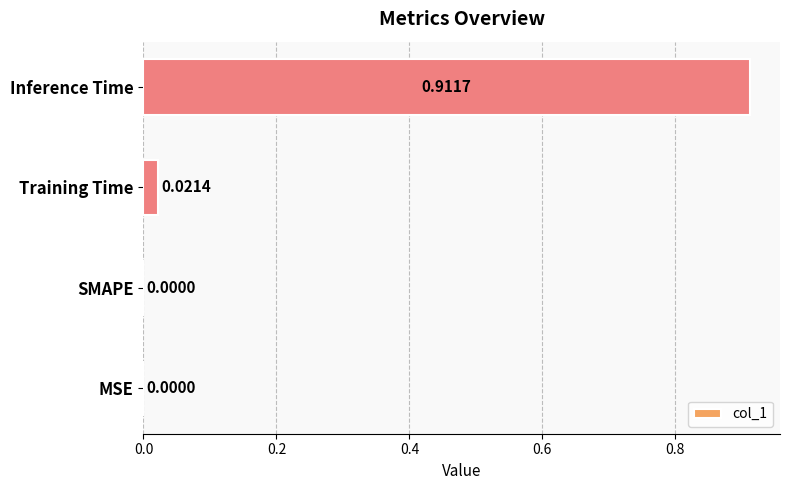

How many values exceed 0?

2